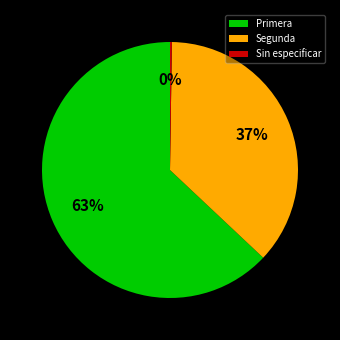

To the nearest percent, what percentage of the pie is Primera?

63%